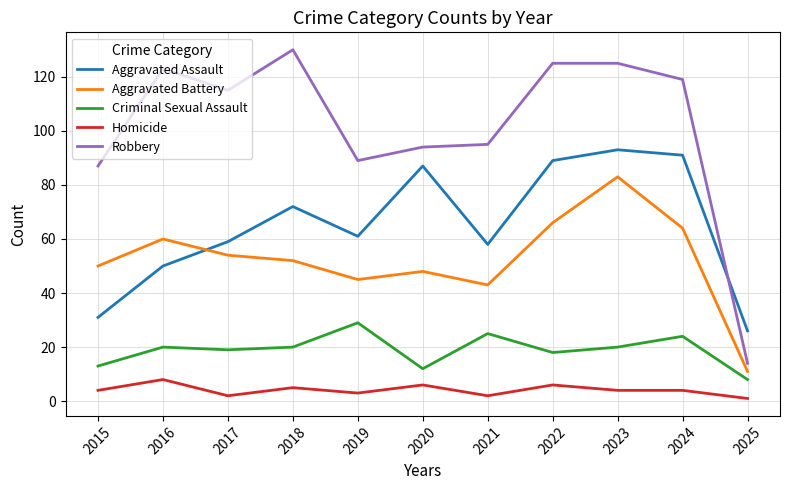

Which series has the widest spread of values?

Robbery